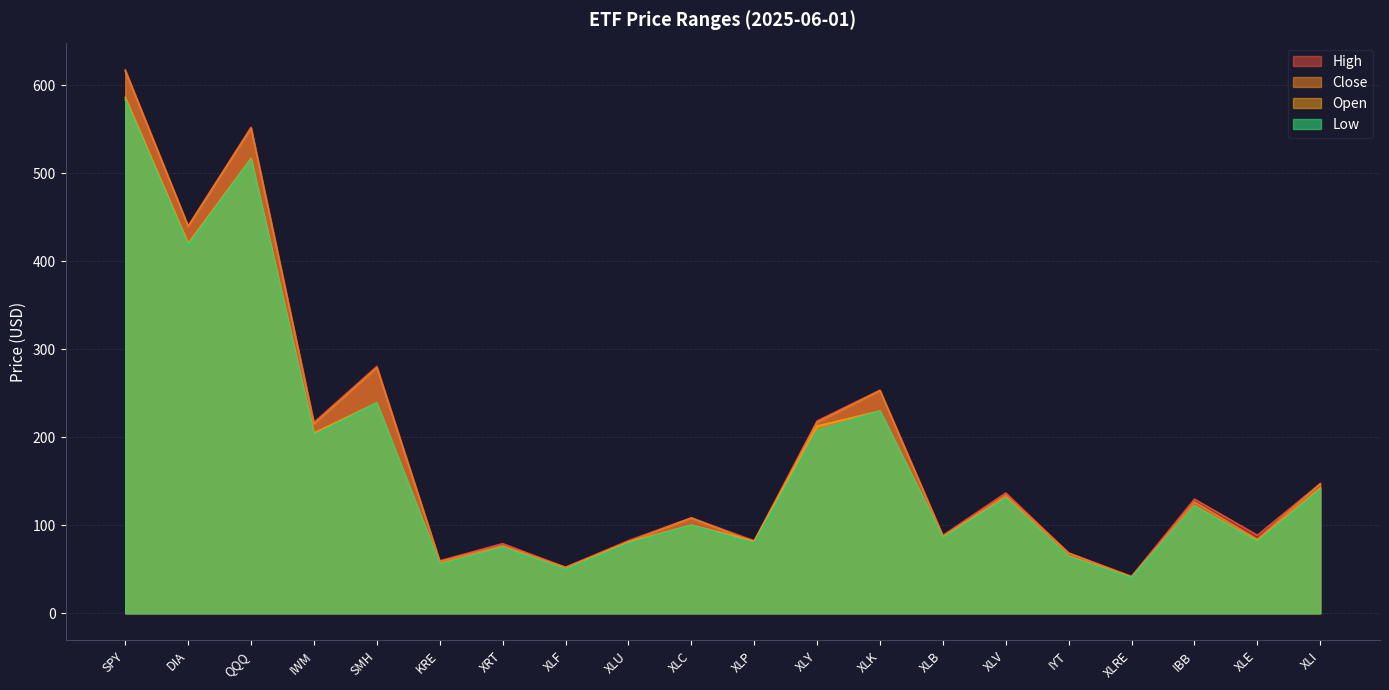

Which category has the highest value in the Low series?

SPY